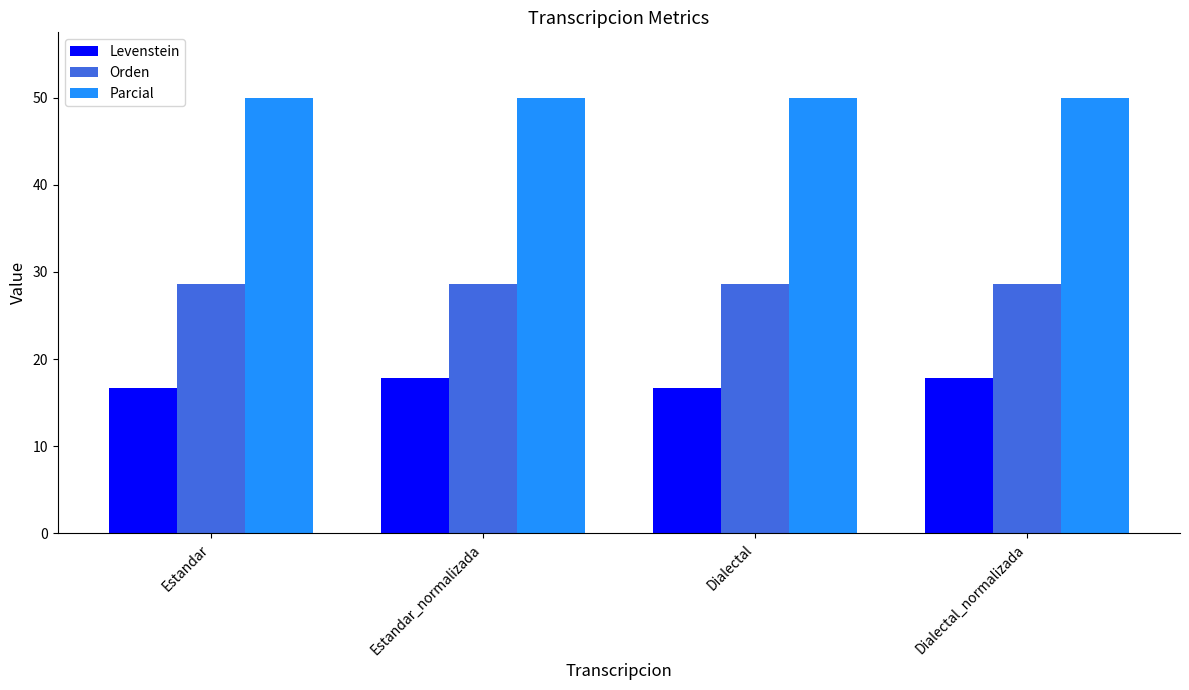

Reading left to right, extract all data points from this chart.

Levenstein: Estandar=16.7	Estandar_normalizada=17.9	Dialectal=16.7	Dialectal_normalizada=17.9
Orden: Estandar=28.6	Estandar_normalizada=28.6	Dialectal=28.6	Dialectal_normalizada=28.6
Parcial: Estandar=50.0	Estandar_normalizada=50.0	Dialectal=50.0	Dialectal_normalizada=50.0